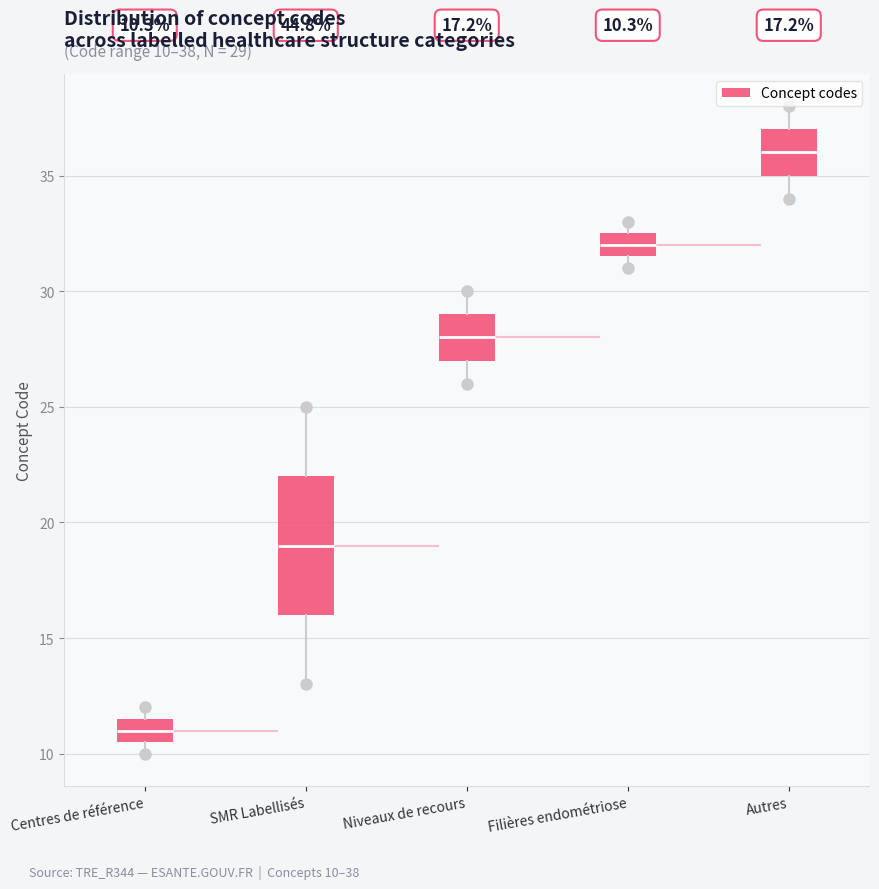

Which box is the tallest, from its lower edge to its upper edge?

SMR Labellisés